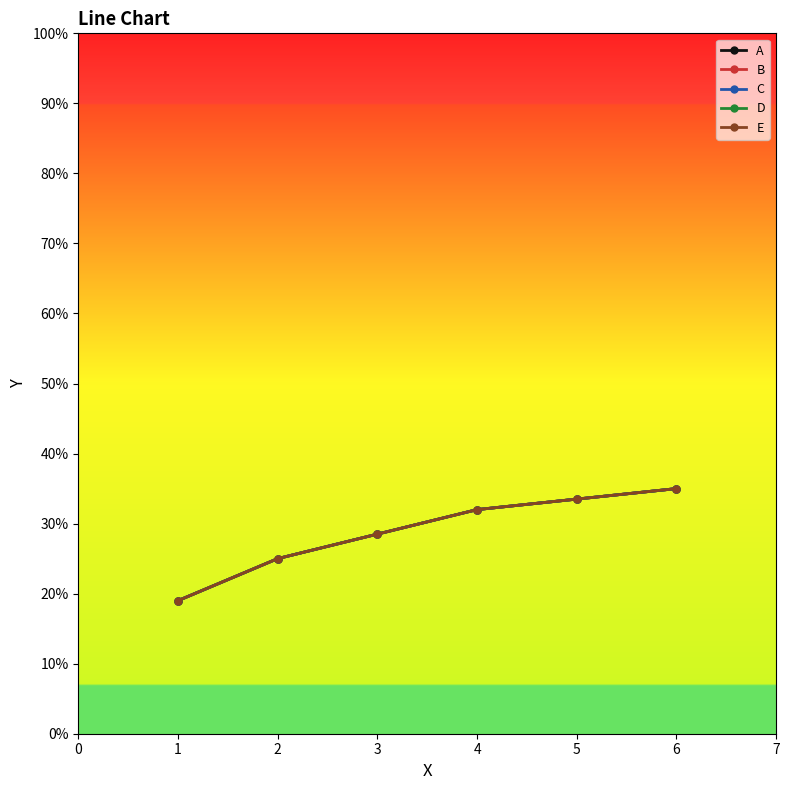

What is the lowest value of the D series?

19.0